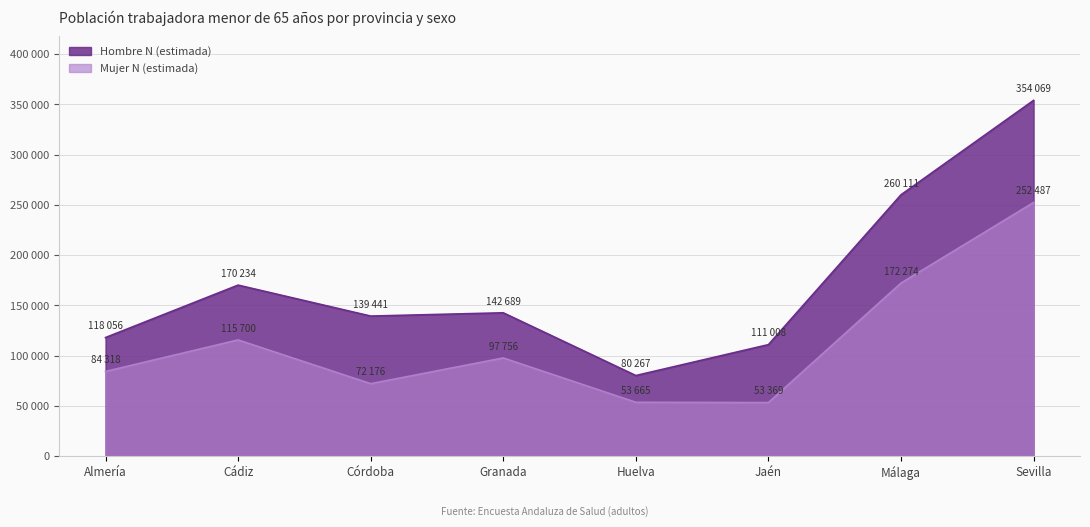

Rank the series at Jaén from lowest to highest value.

Mujer N (estimada), Hombre N (estimada)